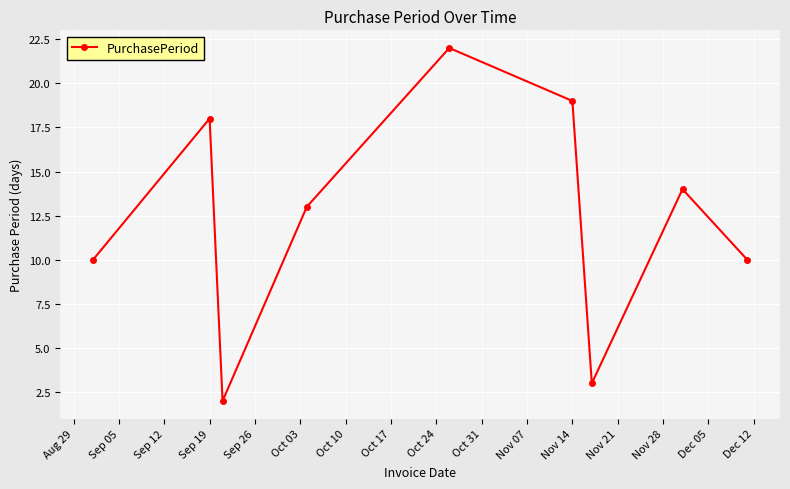

How many distinct data groups are displayed?

1